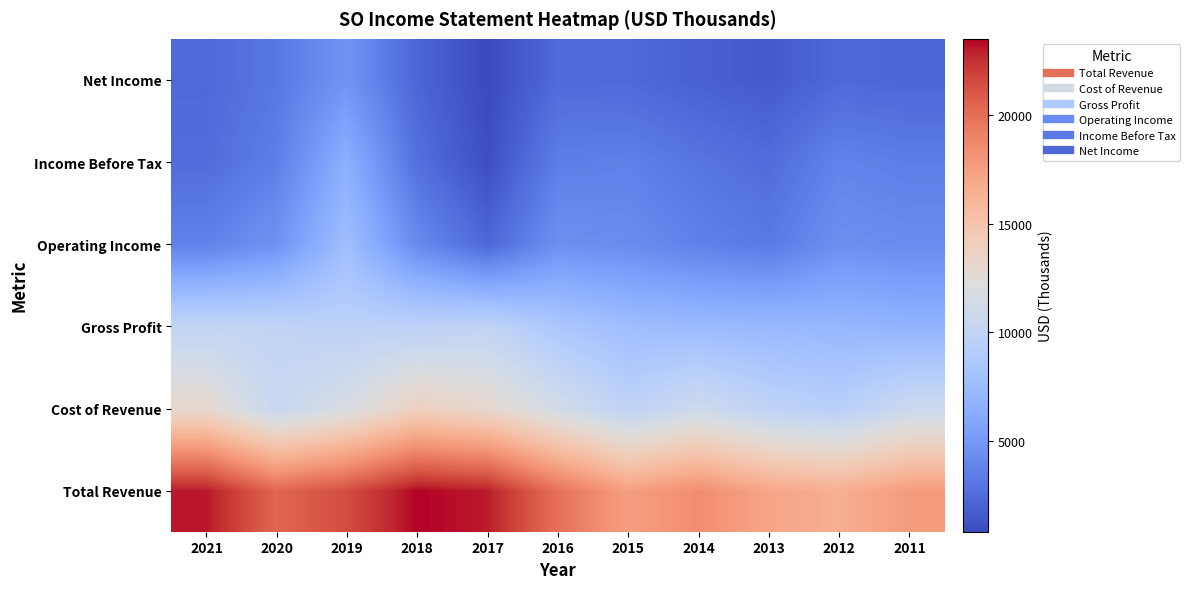

Between 2017 and 2014, which series saw the biggest shift?

Total Revenue